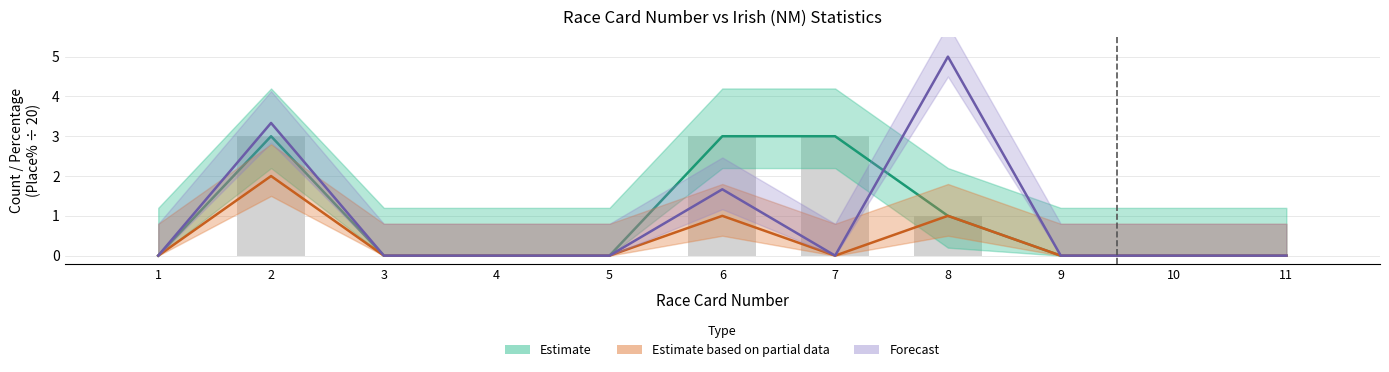

What is the total value across all series at 6?

5.7